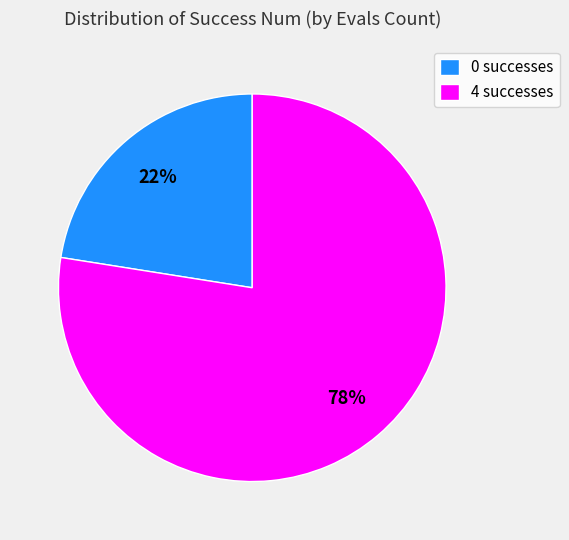

To the nearest percent, what is the average slice percentage?

50%